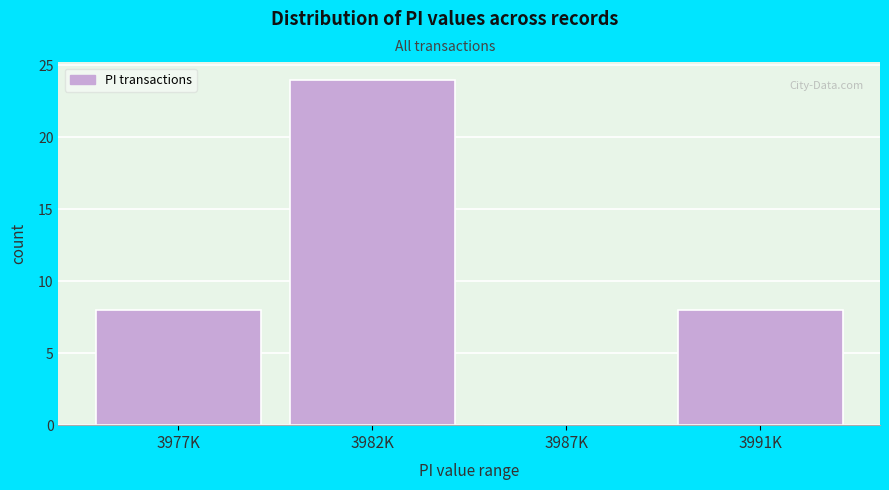

Reading left to right, transcribe all the data shown in this chart.

3977K=8	3982K=24	3987K=0	3991K=8